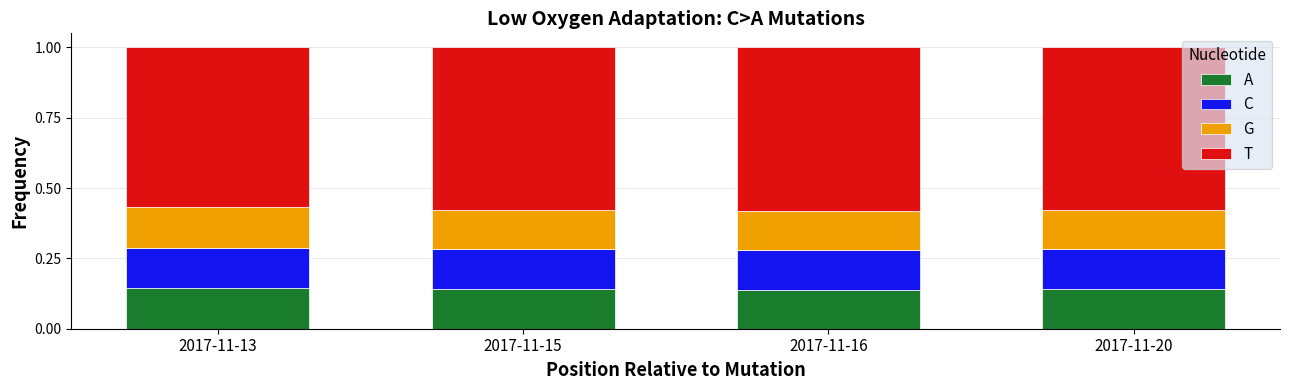

What is the total value across all series at 2017-11-13?

1.0